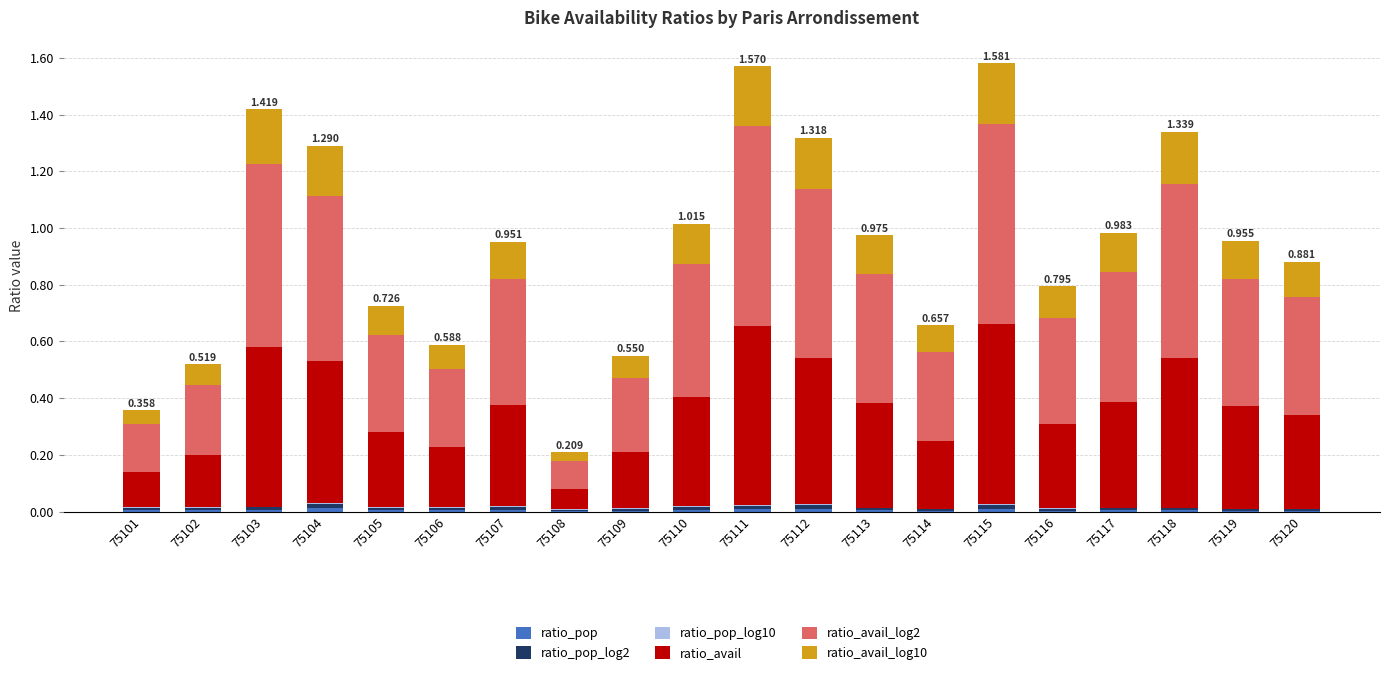

How many ratio_avail_log2 values are between 0 and 1?

20